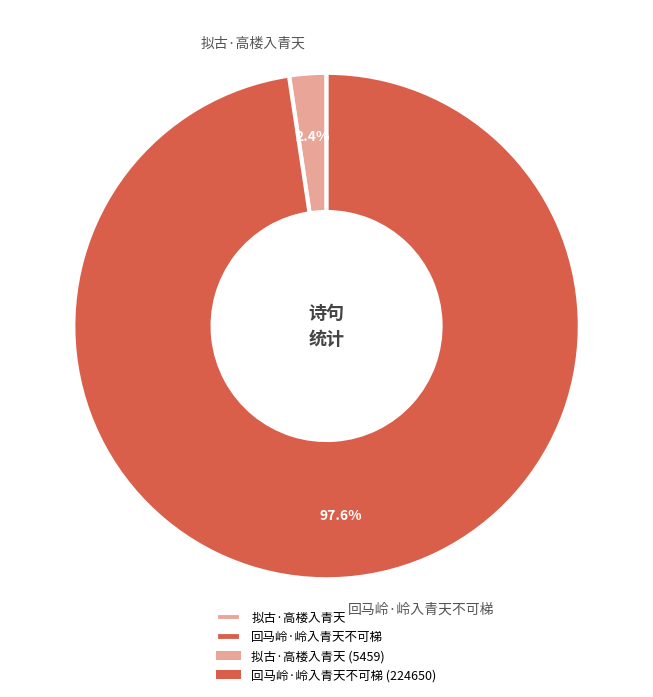

Which has a higher value, 拟古·高楼入青天 or 回马岭·岭入青天不可梯?

回马岭·岭入青天不可梯